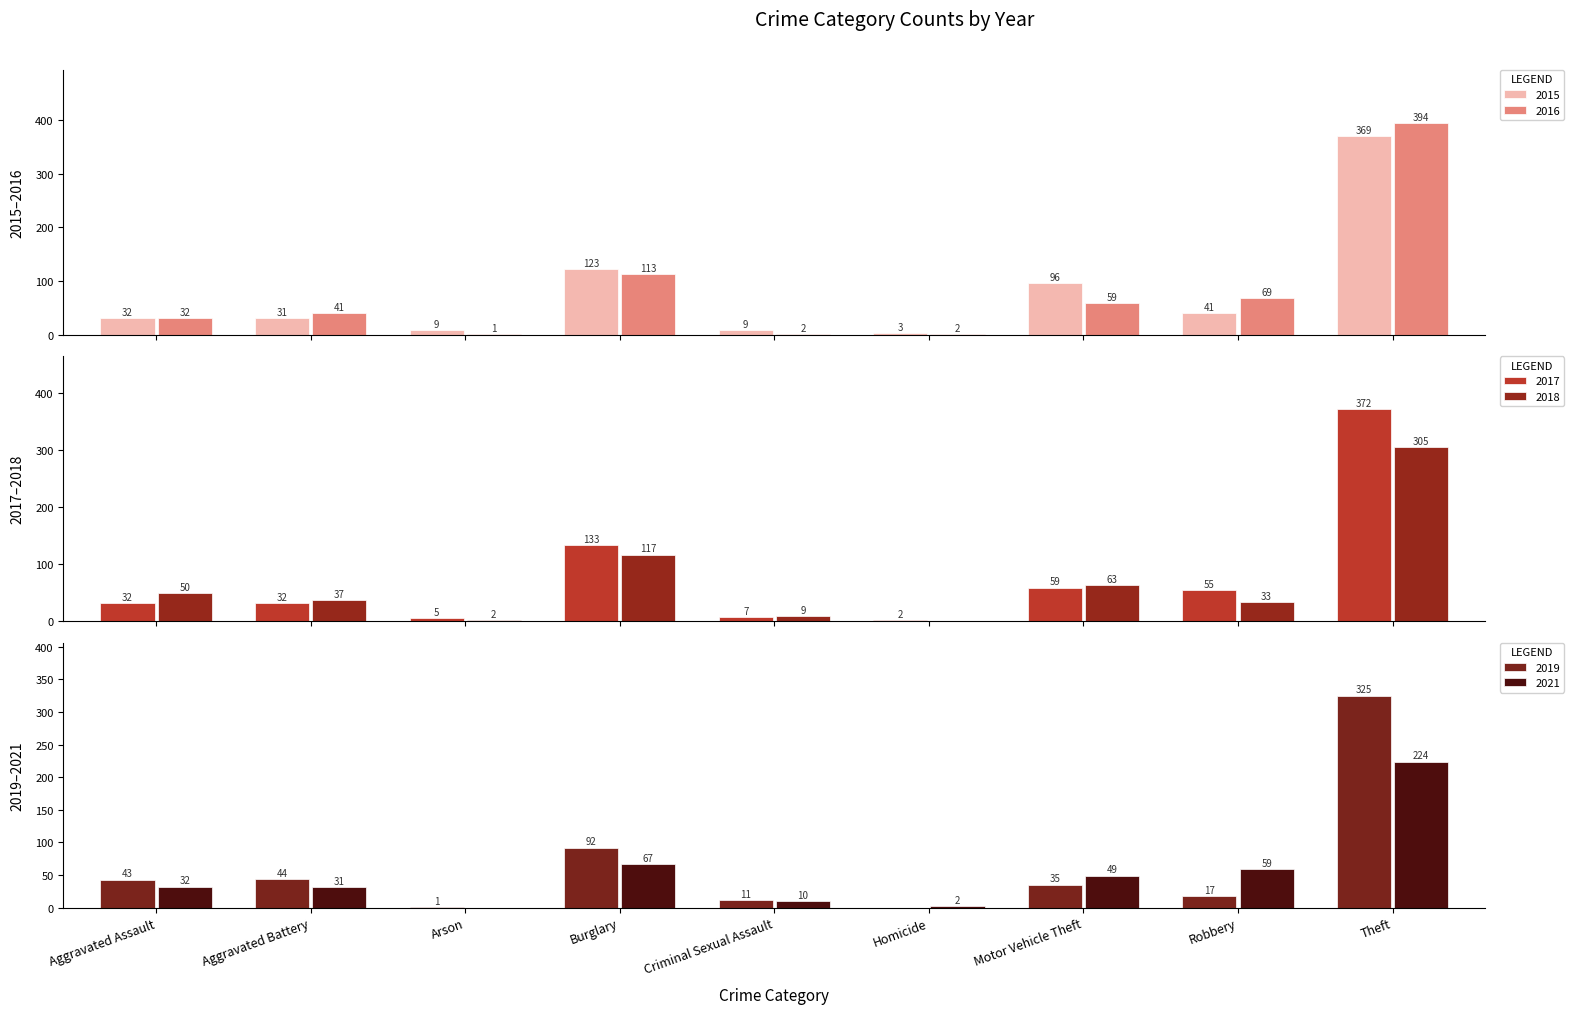

At which category is the sum across all series the highest?

Theft